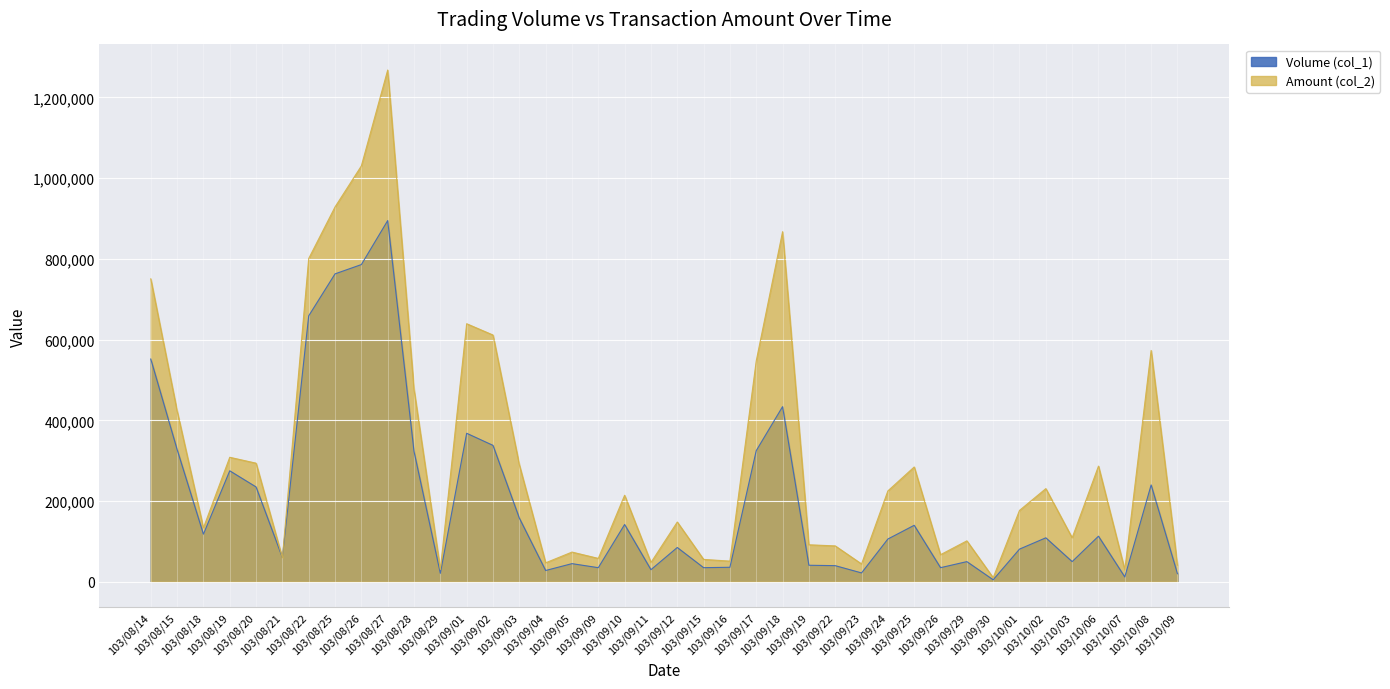

Reading left to right, transcribe all the data shown in this chart.

Volume (col_1): 552000	328000	118000	275000	235000	60000	659000	763000	786000	895000	323000	21000	368000	338000	158000	28000	45000	35000	142000	30000	85000	35000	36000	325000	434000	41000	40000	22000	106000	140000	35000	50000	5000	81000	109000	50000	113000	12000	240000	20000
Amount (col_2): 750660	423570	133660	308520	293920	59400	801030	928850	1030500	1268010	476480	30700	639420	611440	290060	47060	73650	58000	214480	47840	148100	55500	51240	547370	867480	91720	88950	44200	225240	284510	67210	101480	10150	176910	230890	109000	286590	29760	573200	41200